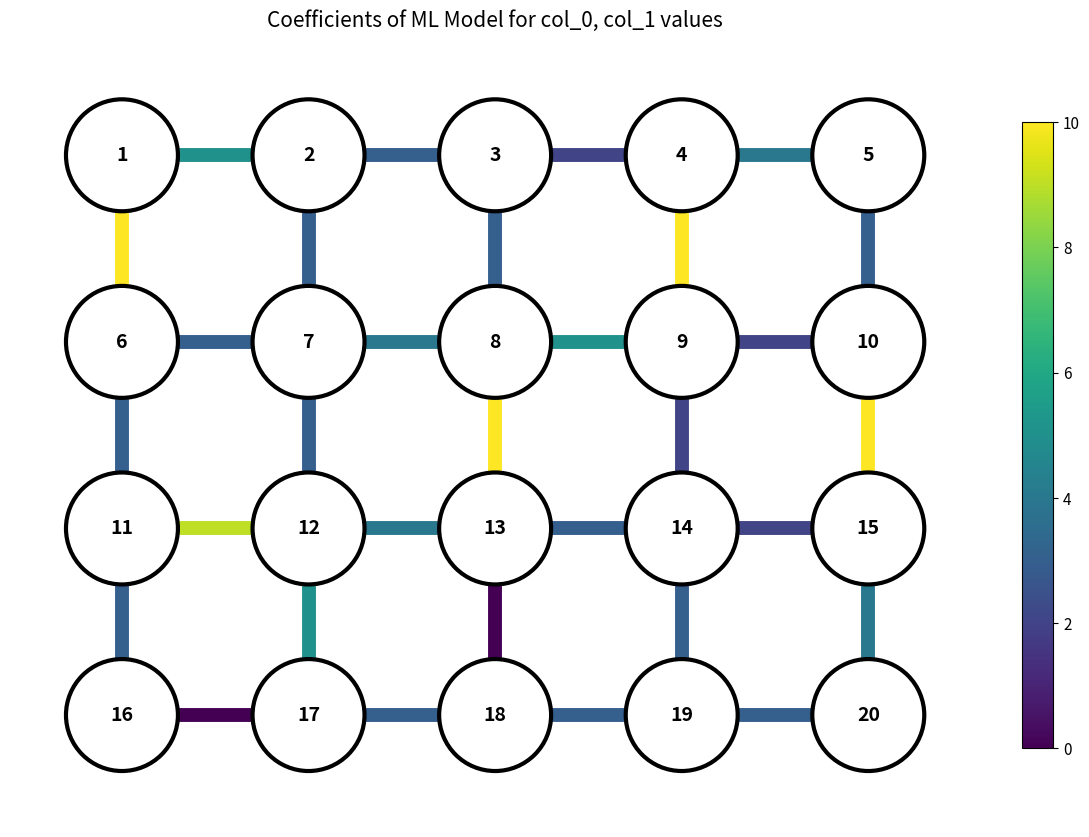

Is it true that h_edge_2_2 equals 0 at 3?

False